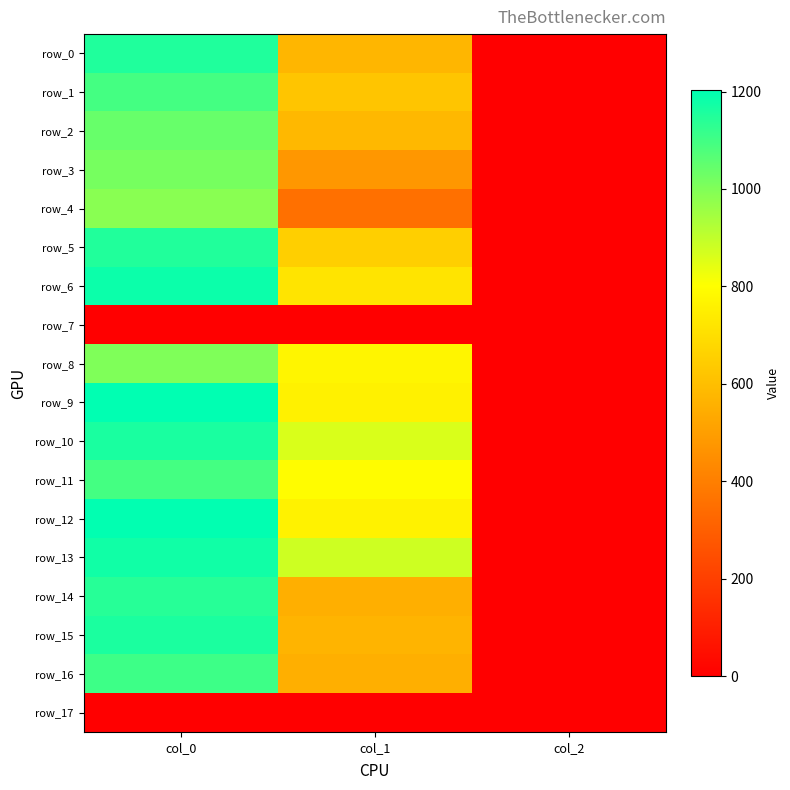

The row_9 series shows 2.0 at col_2. True or false?

True